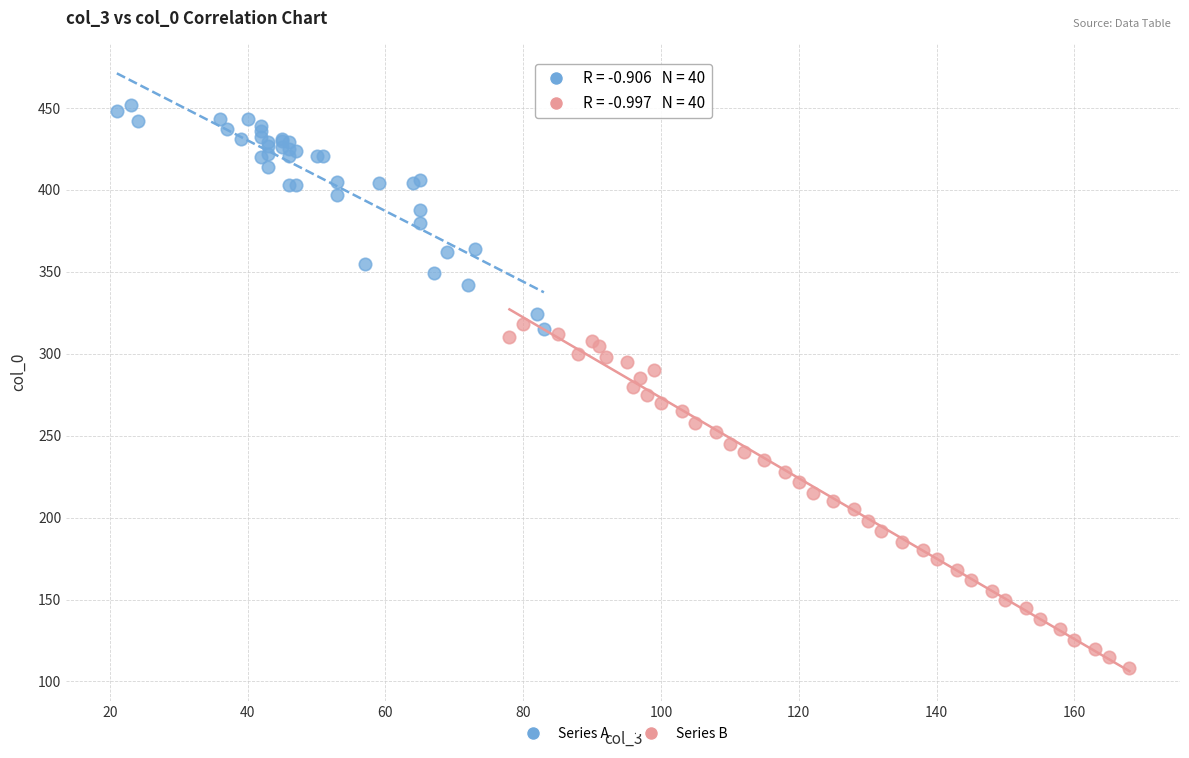

Which series contains the lowest Y value?

Series B